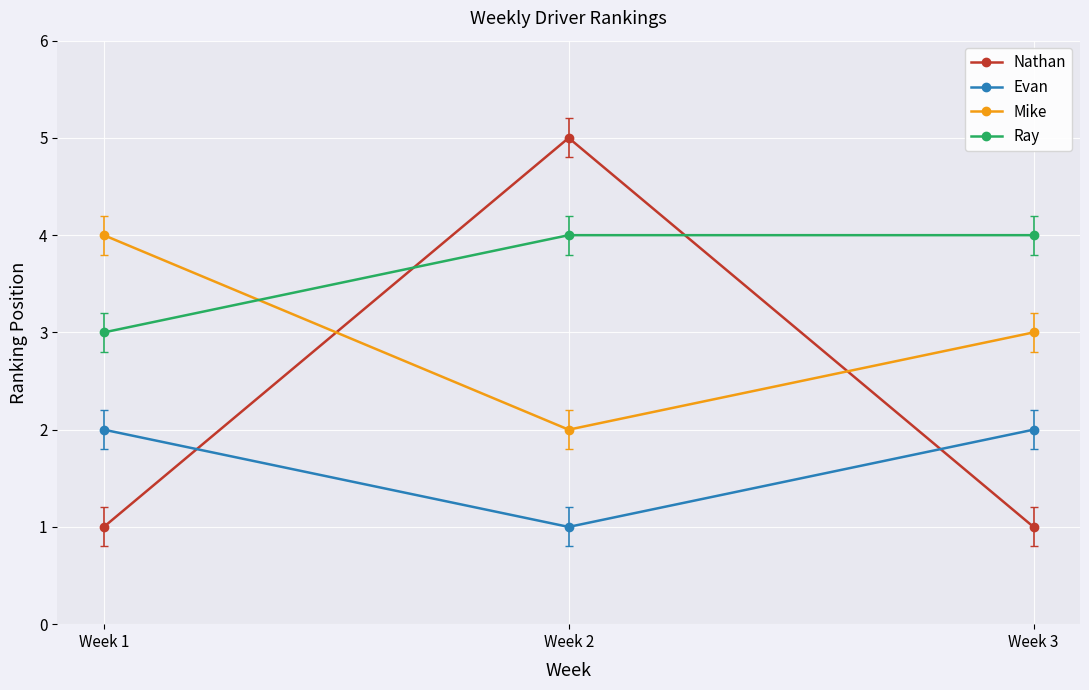

Is the value of Mike at Week 3 greater than the value of Nathan at Week 3?

Yes